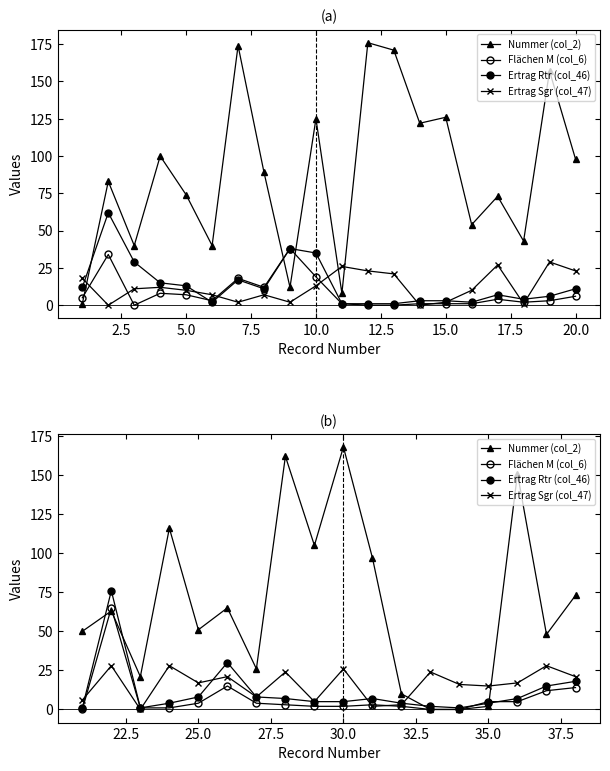

What is the value of the Ertrag Rtr (col_46) point at the 12th from the left?

4